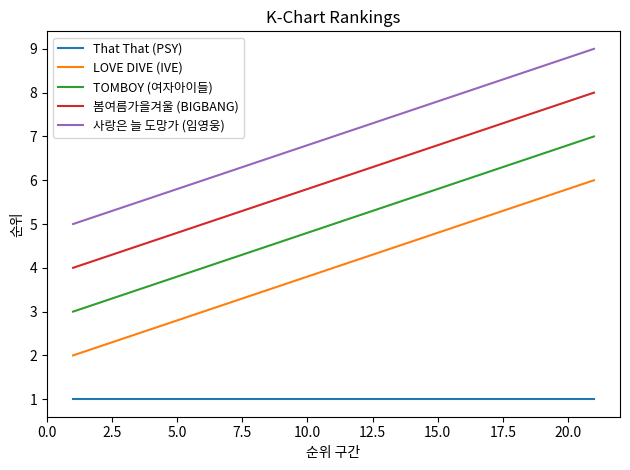

What is the smallest value displayed?

1.0